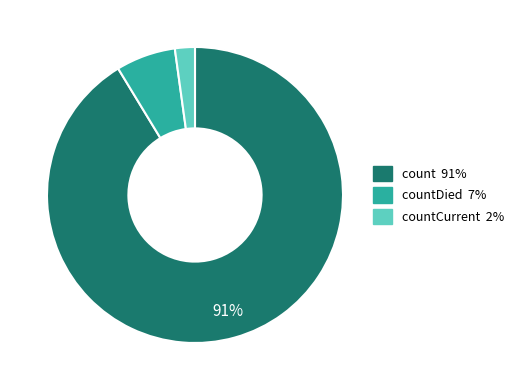

Does any single category account for the majority?

Yes